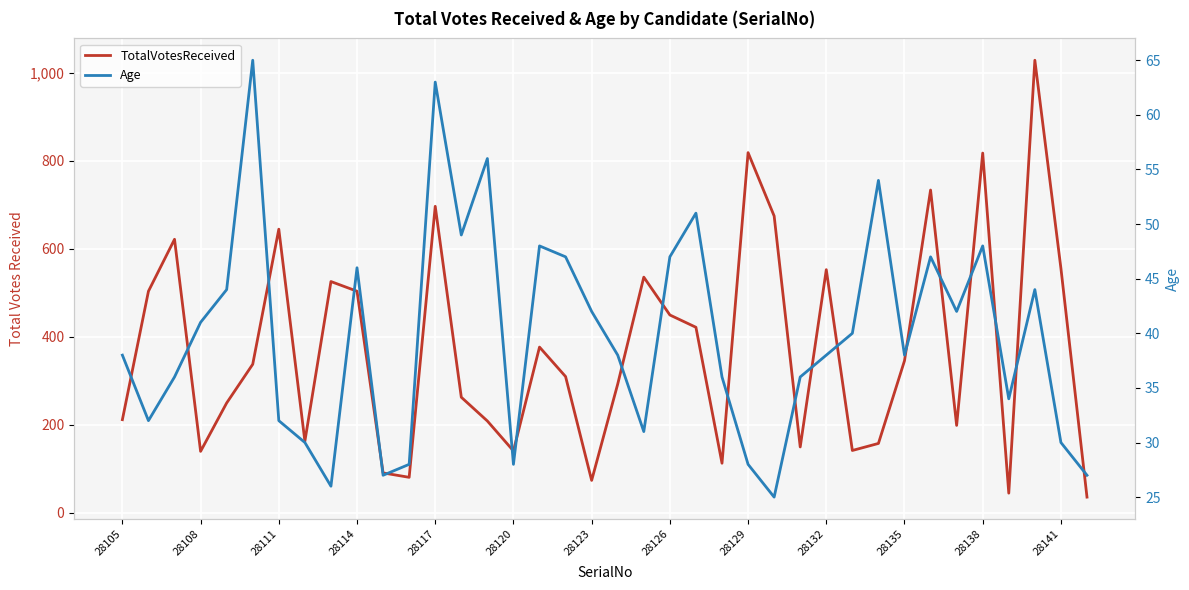

Reading left to right, list all the values displayed in this chart.

TotalVotesReceived: 211	503	621	139	249	337	644	162	525	503	90	80	696	262	208	140	376	309	73	292	535	449	421	112	818	674	149	552	141	157	345	733	198	817	44	1028	555	35
Age: 38	32	36	41	44	65	32	30	26	46	27	28	63	49	56	28	48	47	42	38	31	47	51	36	28	25	36	38	40	54	38	47	42	48	34	44	30	27